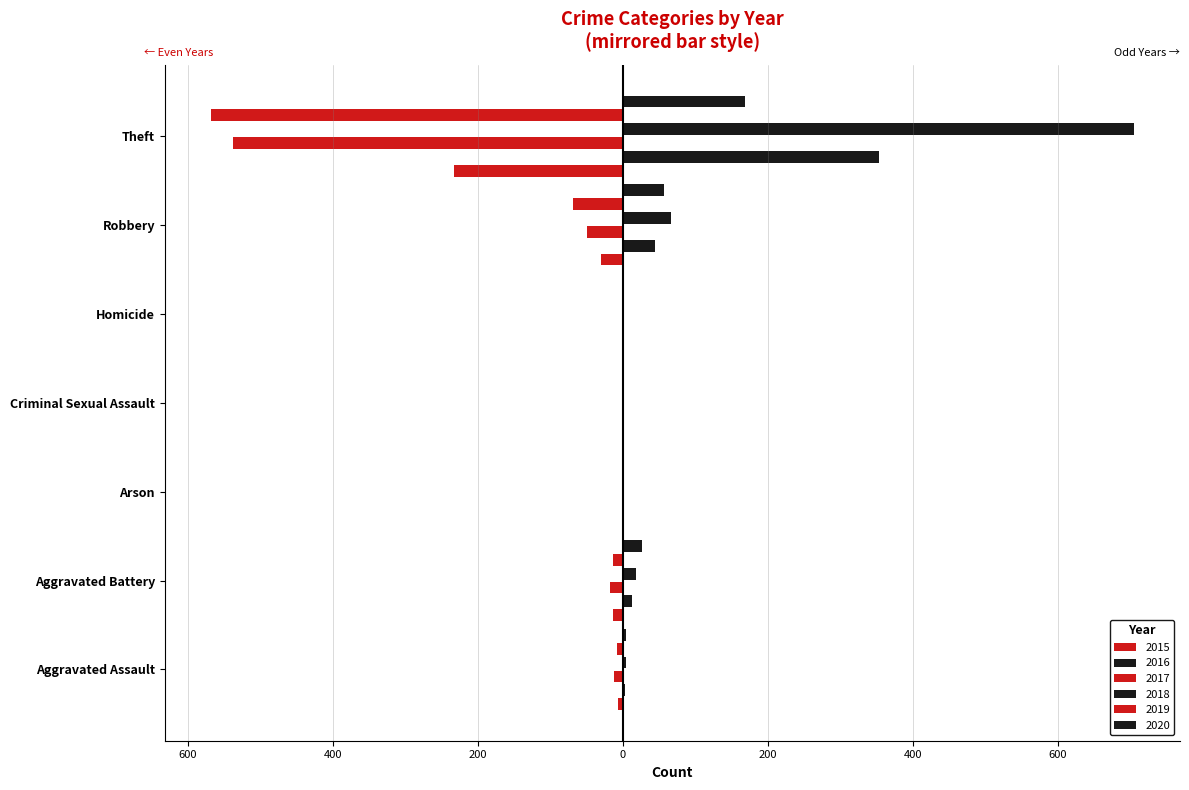

Reading left to right, what are all the values shown in this chart?

2015: Aggravated Assault=-6	Aggravated Battery=-13	Arson=0	Criminal Sexual Assault=0	Homicide=0	Robbery=-30	Theft=-233
2016: Aggravated Assault=3	Aggravated Battery=13	Arson=0	Criminal Sexual Assault=2	Homicide=0	Robbery=44	Theft=354
2017: Aggravated Assault=-12	Aggravated Battery=-17	Arson=0	Criminal Sexual Assault=-1	Homicide=0	Robbery=-49	Theft=-538
2018: Aggravated Assault=5	Aggravated Battery=18	Arson=0	Criminal Sexual Assault=2	Homicide=0	Robbery=67	Theft=705
2019: Aggravated Assault=-8	Aggravated Battery=-14	Arson=0	Criminal Sexual Assault=-1	Homicide=0	Robbery=-69	Theft=-568
2020: Aggravated Assault=4	Aggravated Battery=26	Arson=1	Criminal Sexual Assault=0	Homicide=1	Robbery=57	Theft=168